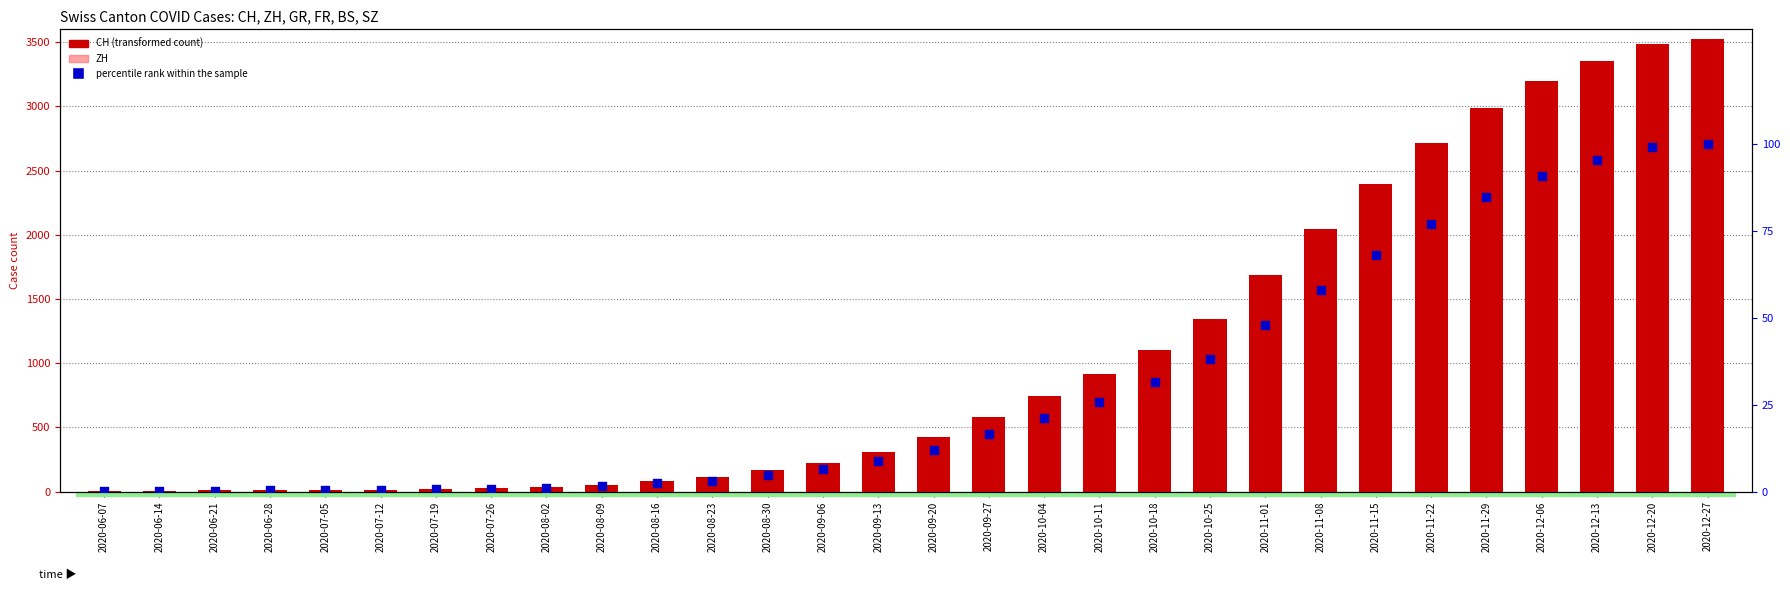

At which category is the sum across all series the highest?

2020-12-27